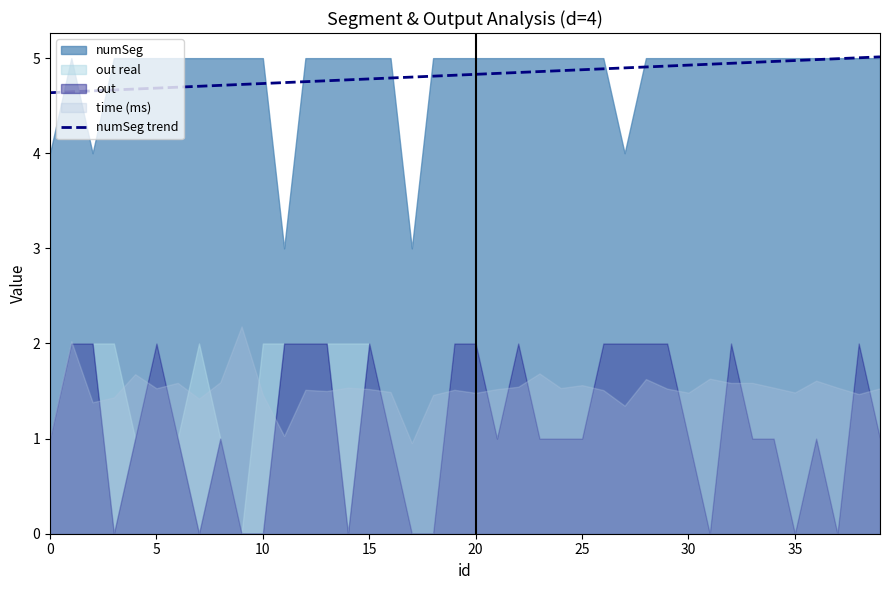

What is the sum of all values?

193.0